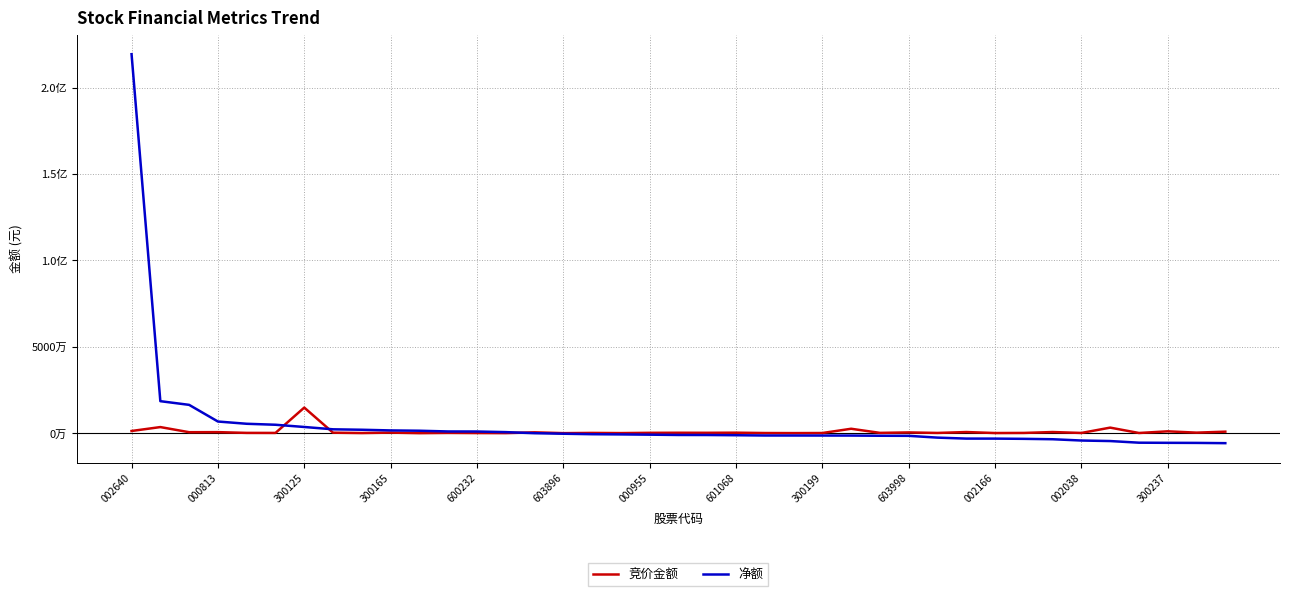

Does the chart have visible grid lines?

Yes